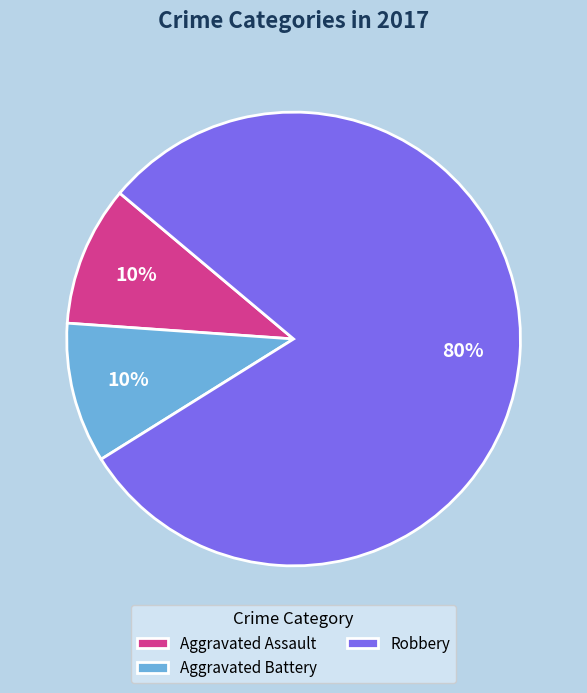

Is there any slice that represents more than half of the pie?

Yes